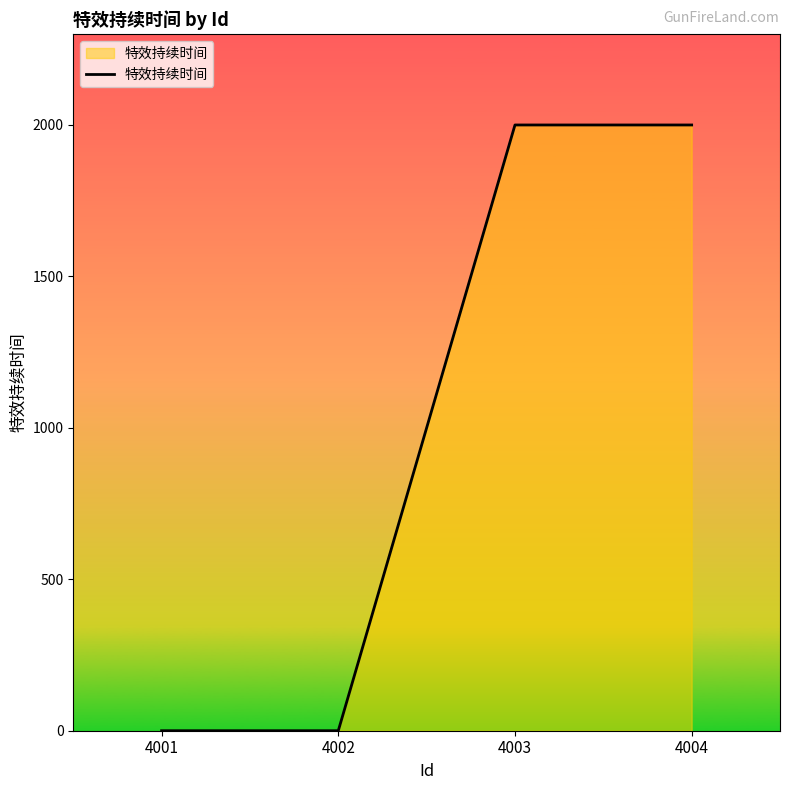

What is the average value?

1000